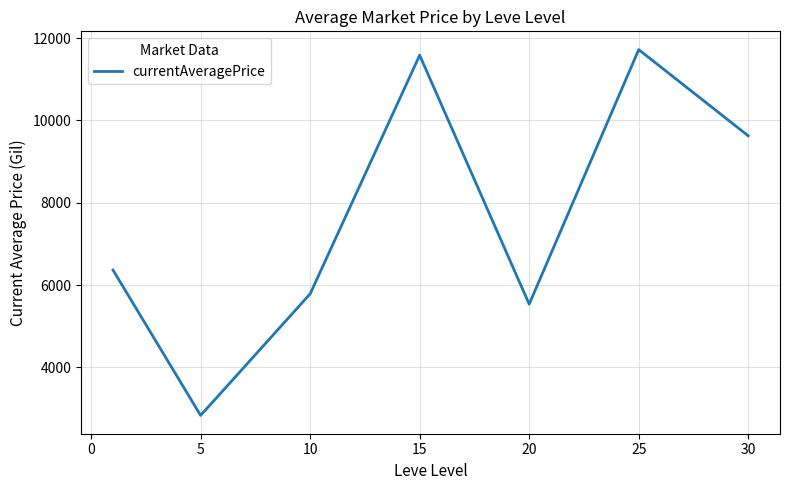

How many interior local valleys (lower than both neighbors) does the data have?

2